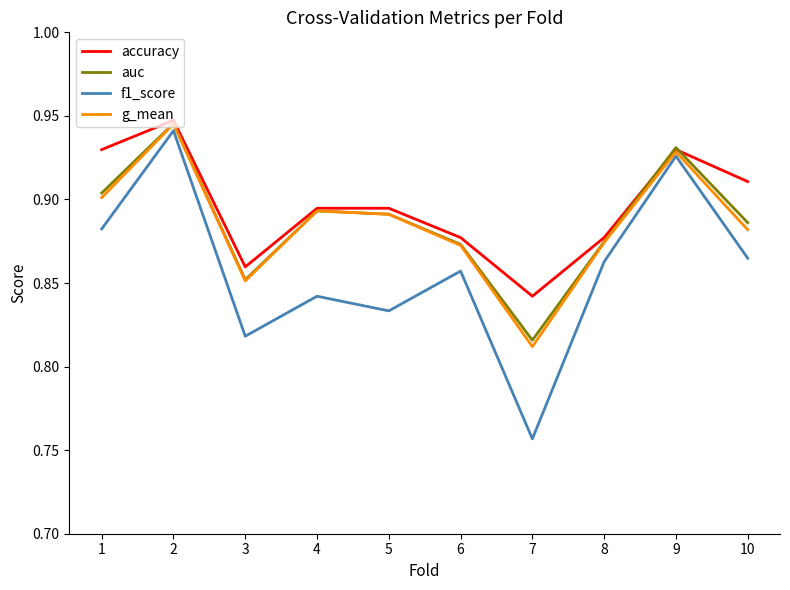

What is the sum of all g_mean values?

8.9